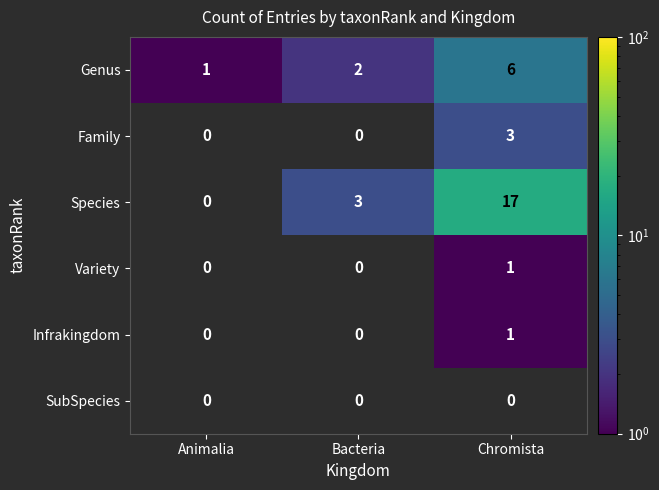

What is the total value across all series at Bacteria?

5